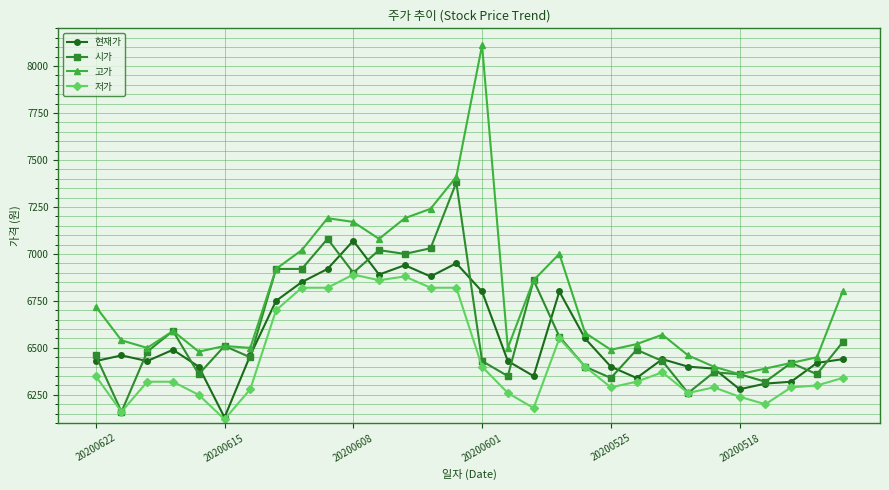

Which series has the largest total across all categories?

고가